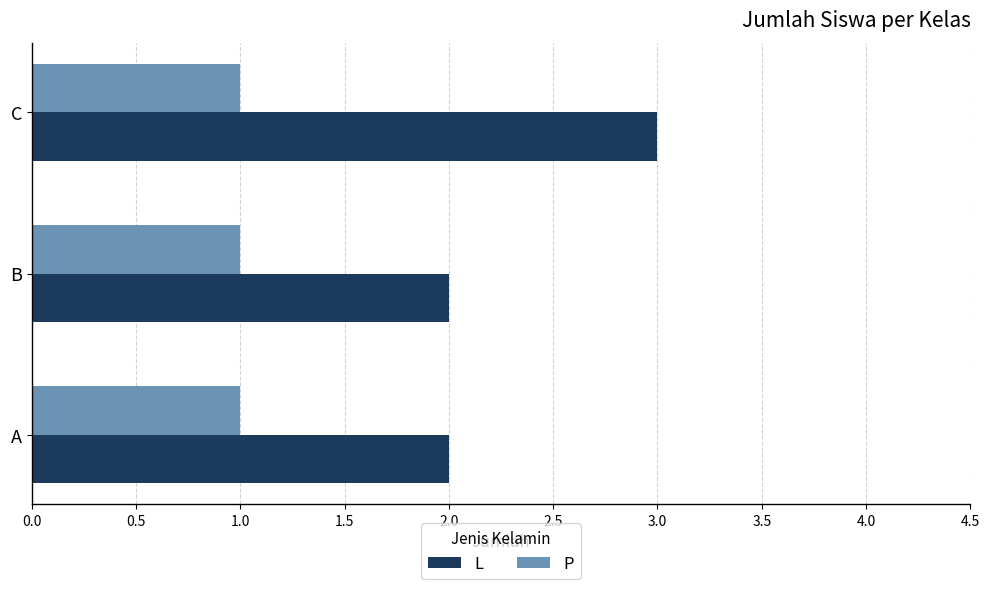

What is the approximate value of L at C?

3